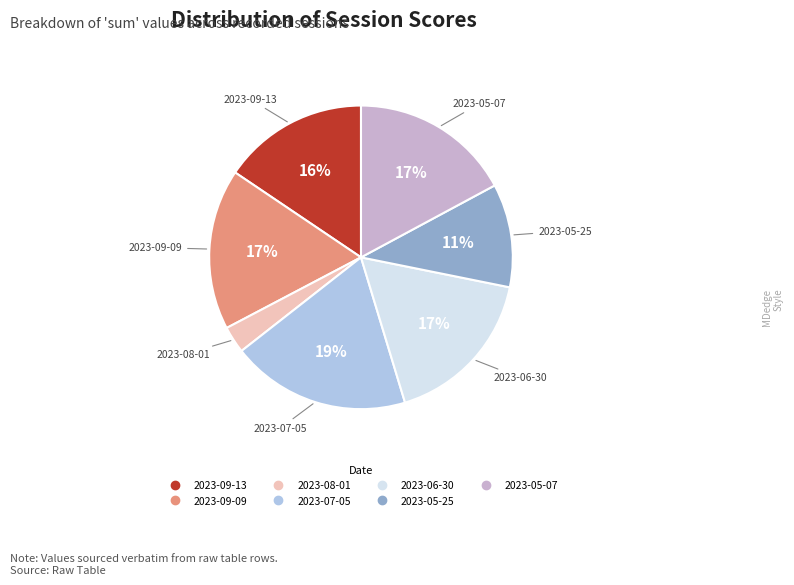

Is there a majority slice in this chart?

No